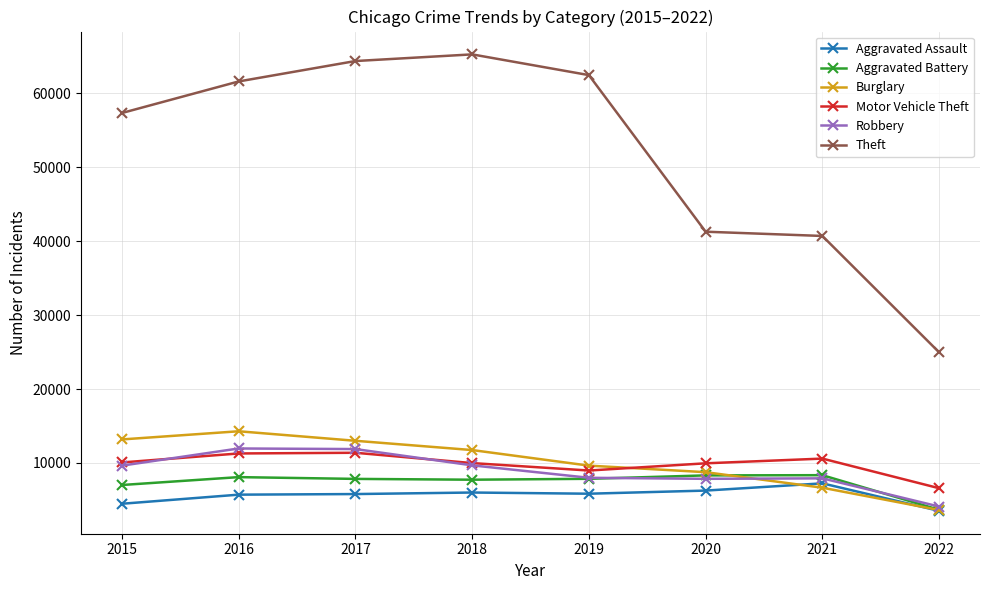

The Theft series shows 104396 at 2016. True or false?

False